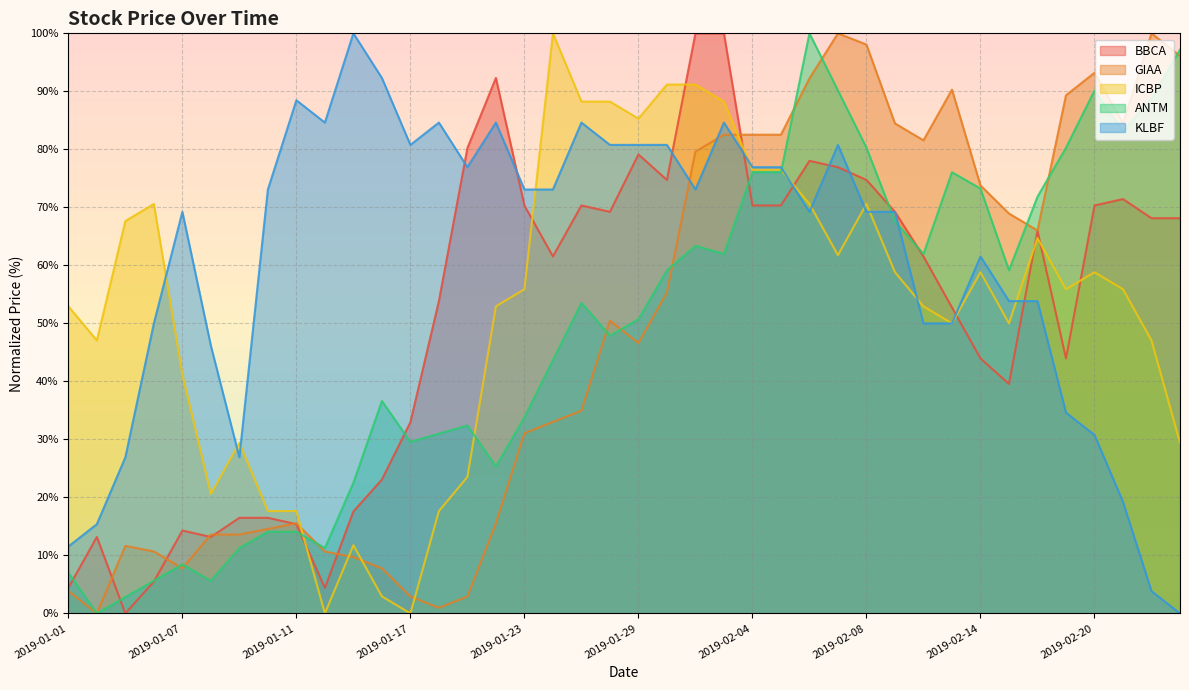

True or false: ANTM has more than 2 points higher than both neighbors.

True